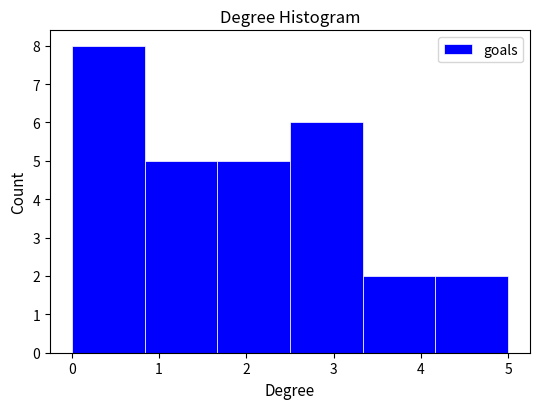

What is the height of the bar covering 1.7 to 2.5 on the x-axis? Neither the bar edges nor the heights are printed on the chart, so give them approximately, as read against the axes.

5